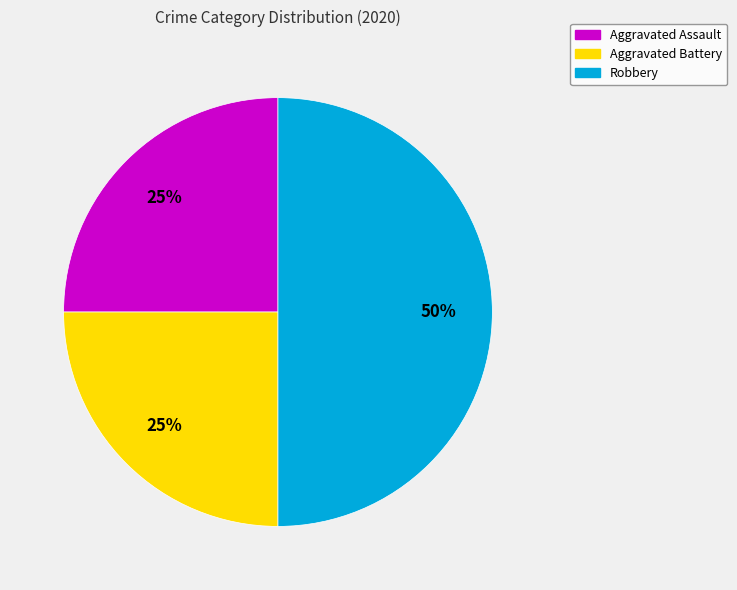

To the nearest percent, what is the difference between the largest and smallest slice percentages?

25%